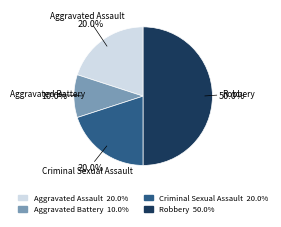

Is it true that Robbery is 50% of the pie?

True